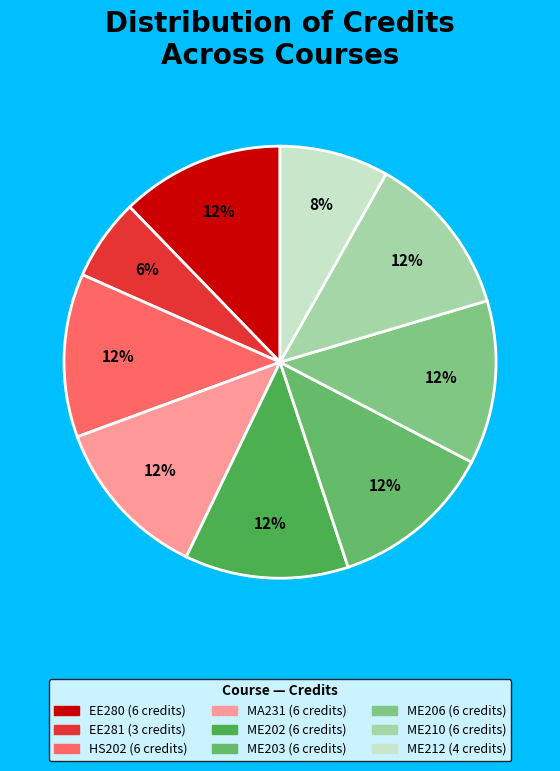

Which category has the biggest portion of the pie?

EE280